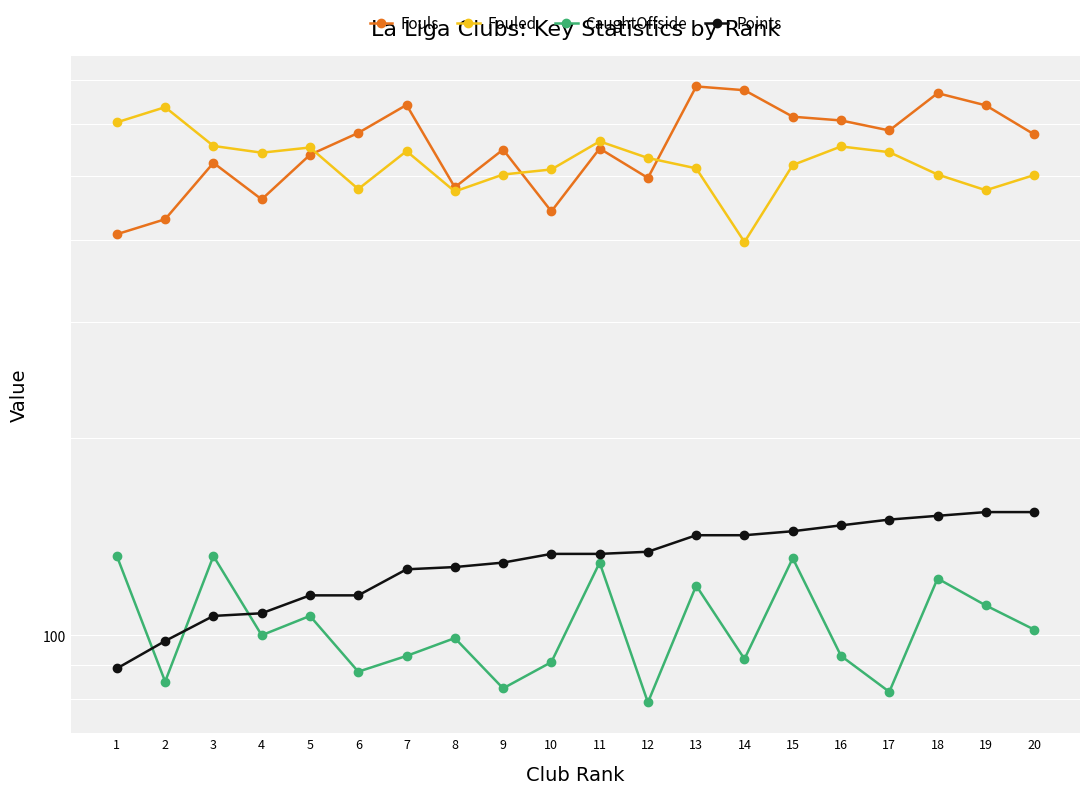

What is the greatest value displayed?

685